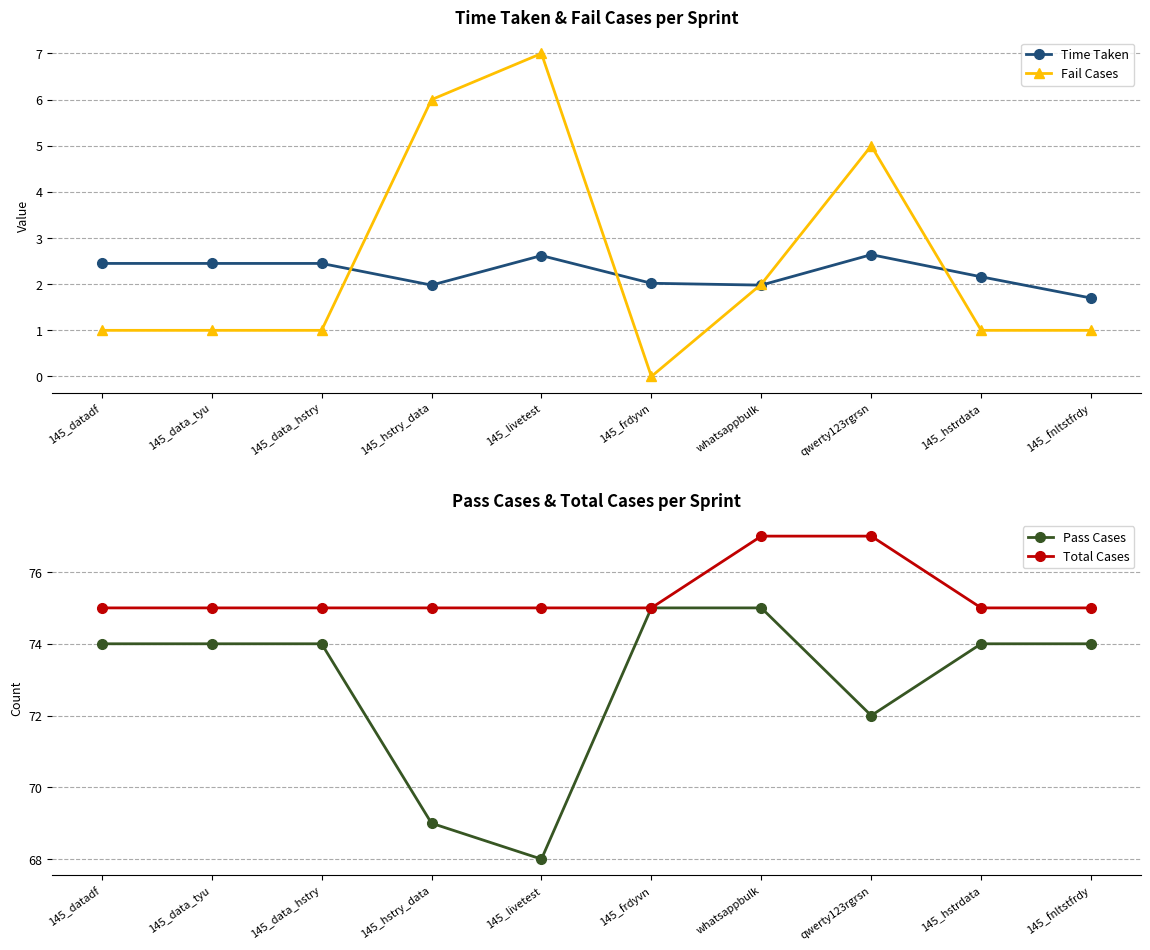

What is the maximum value for Fail Cases?

7.0